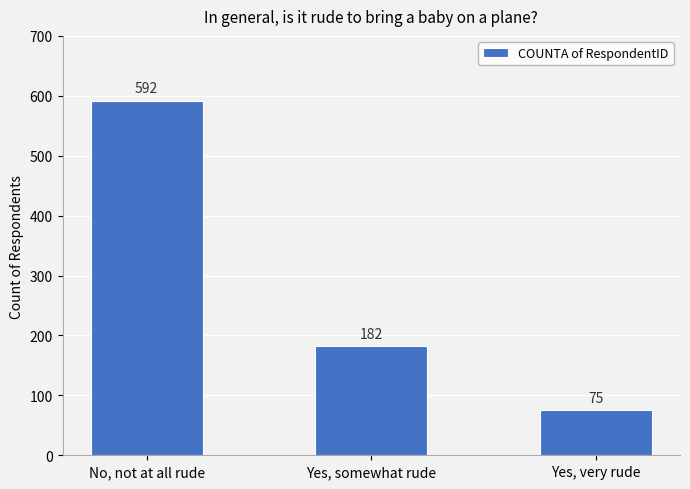

How many data points does each series have?

3